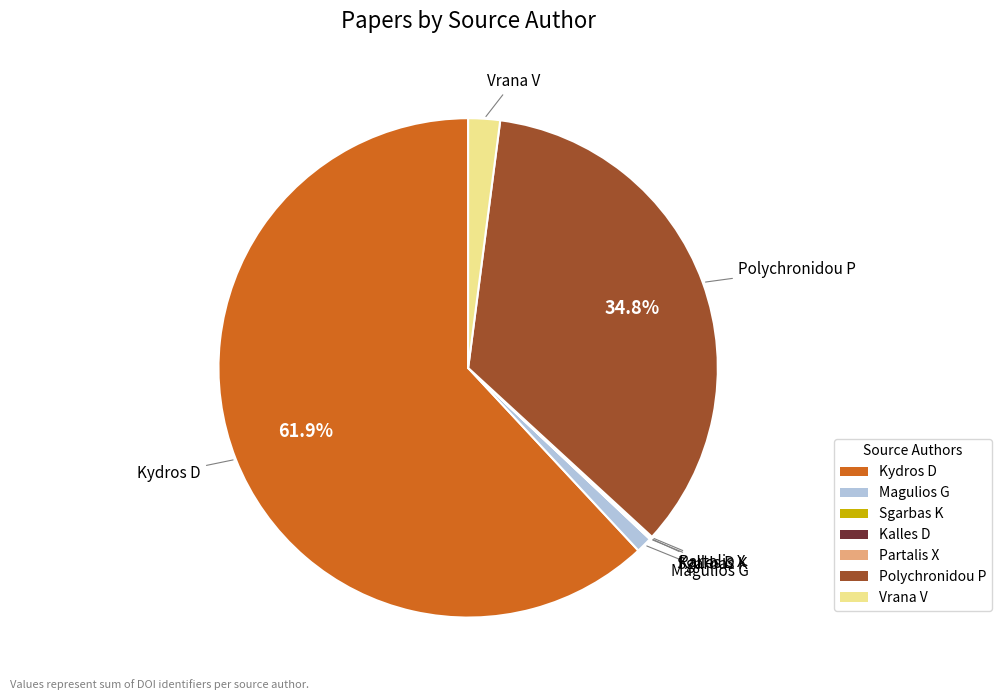

Is there any slice that represents more than half of the pie?

Yes